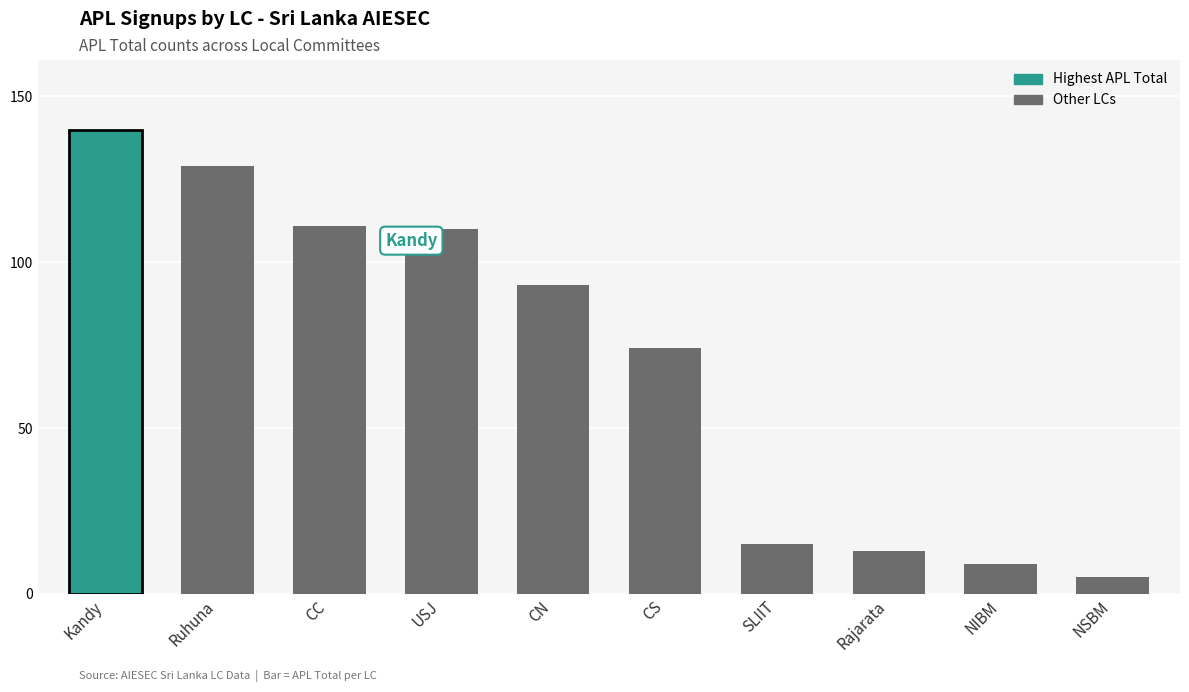

True or false: the data shows 93 at CN.

True